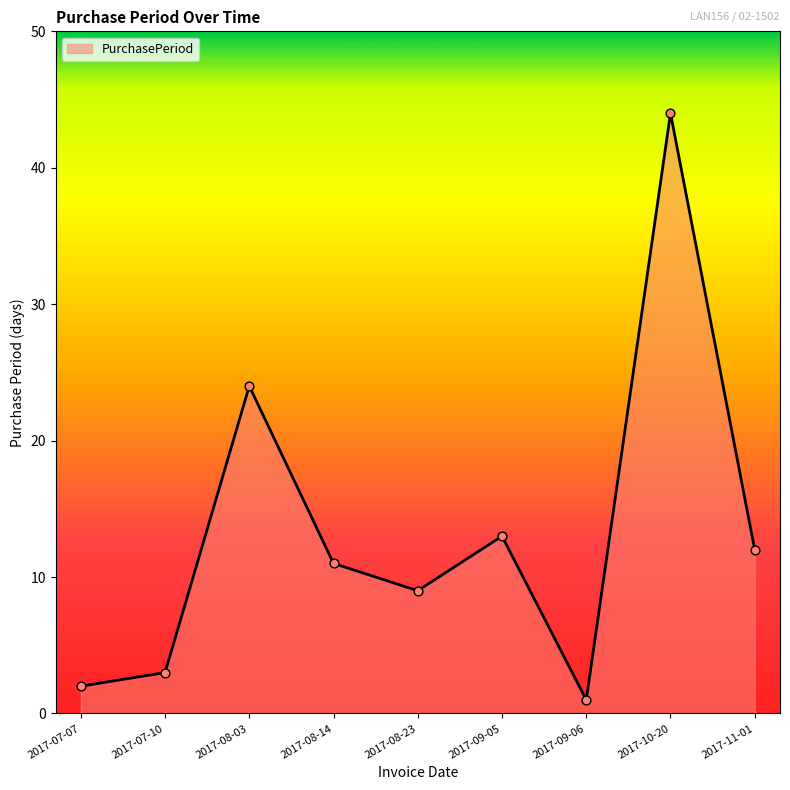

What is the change in value from 2017-08-14 to 2017-10-20?

+33